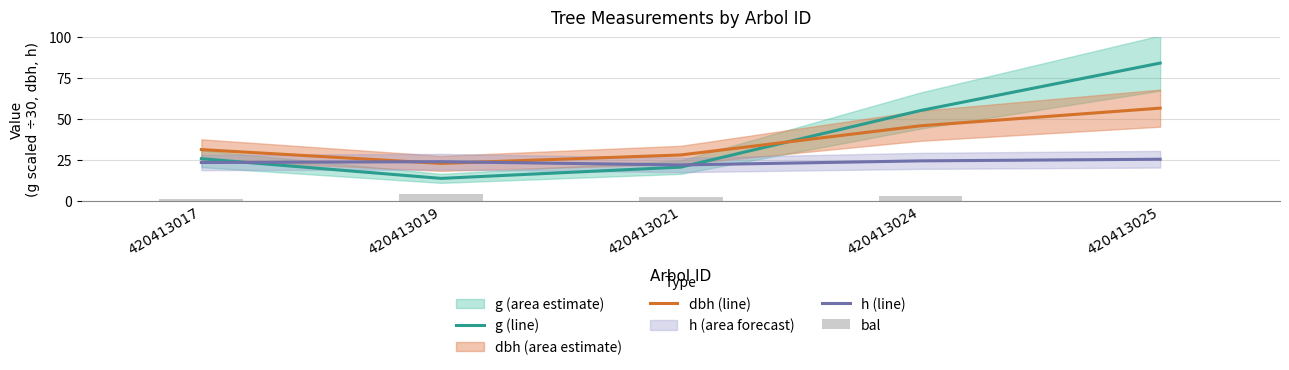

What is the minimum value for g (line)?

13.8